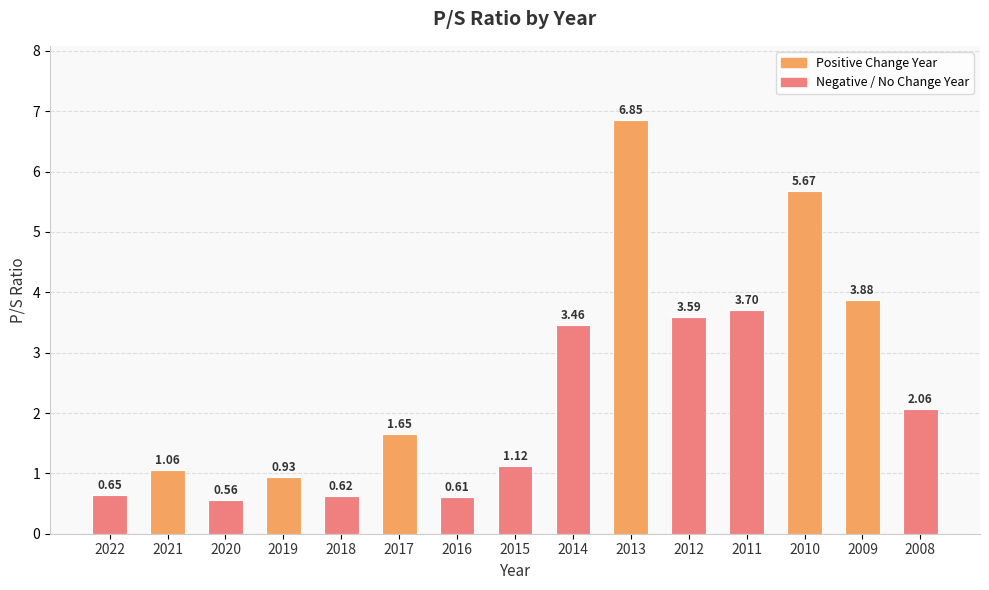

True or false: the data shows 9.4 at 2013.

False